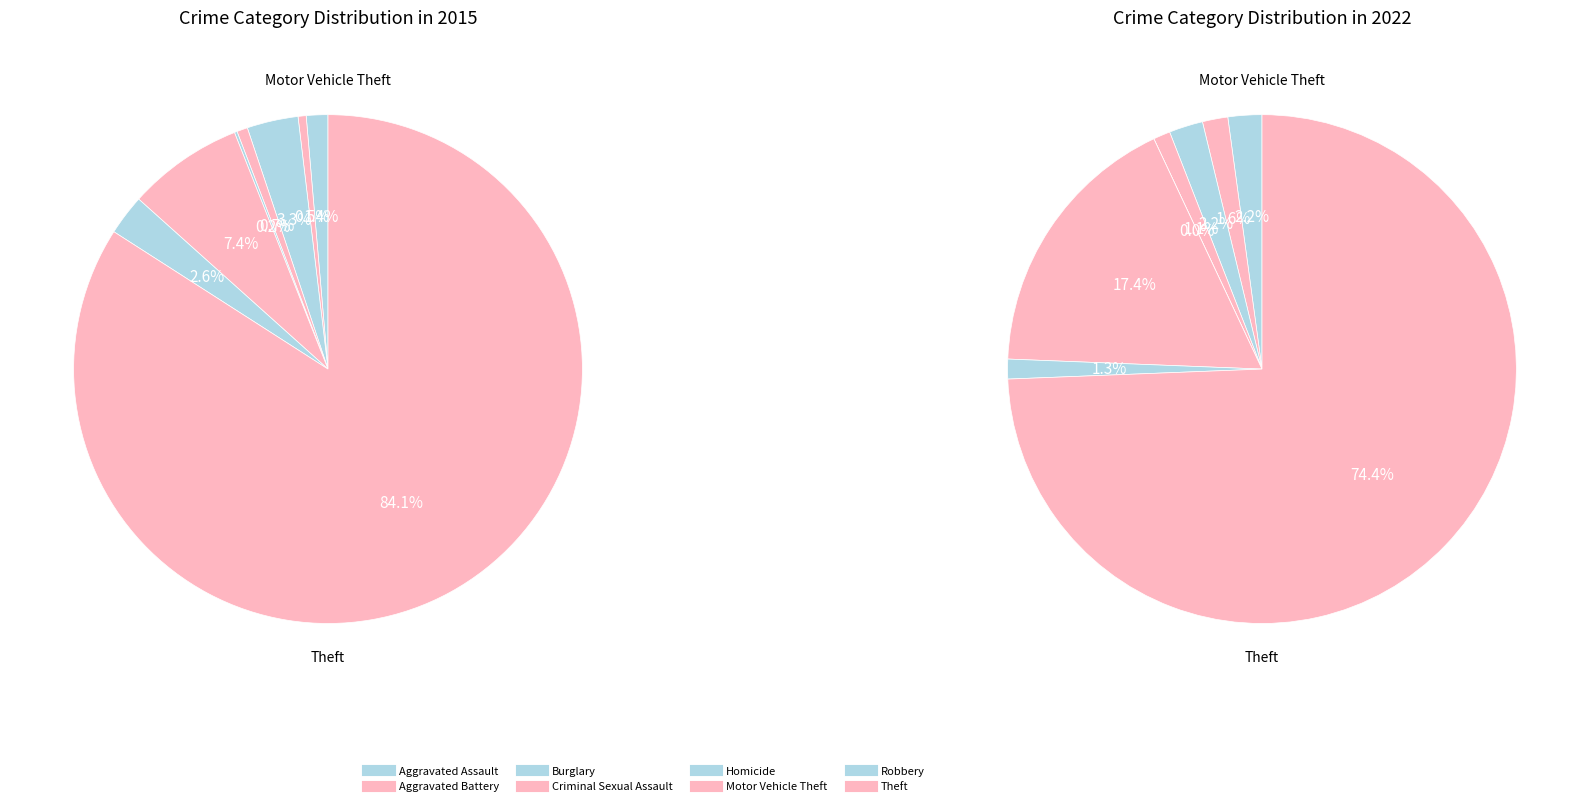

To the nearest percent, what is the average slice percentage?

12%